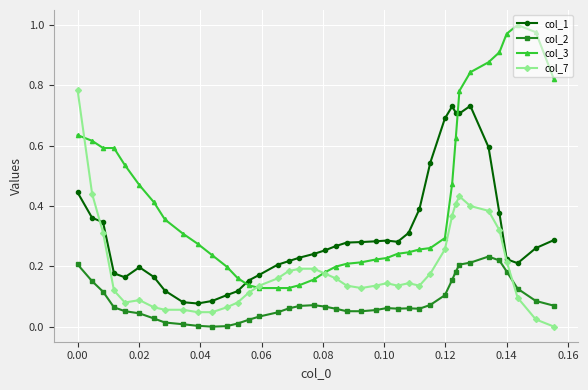

Which series has the widest spread of values?

col_3